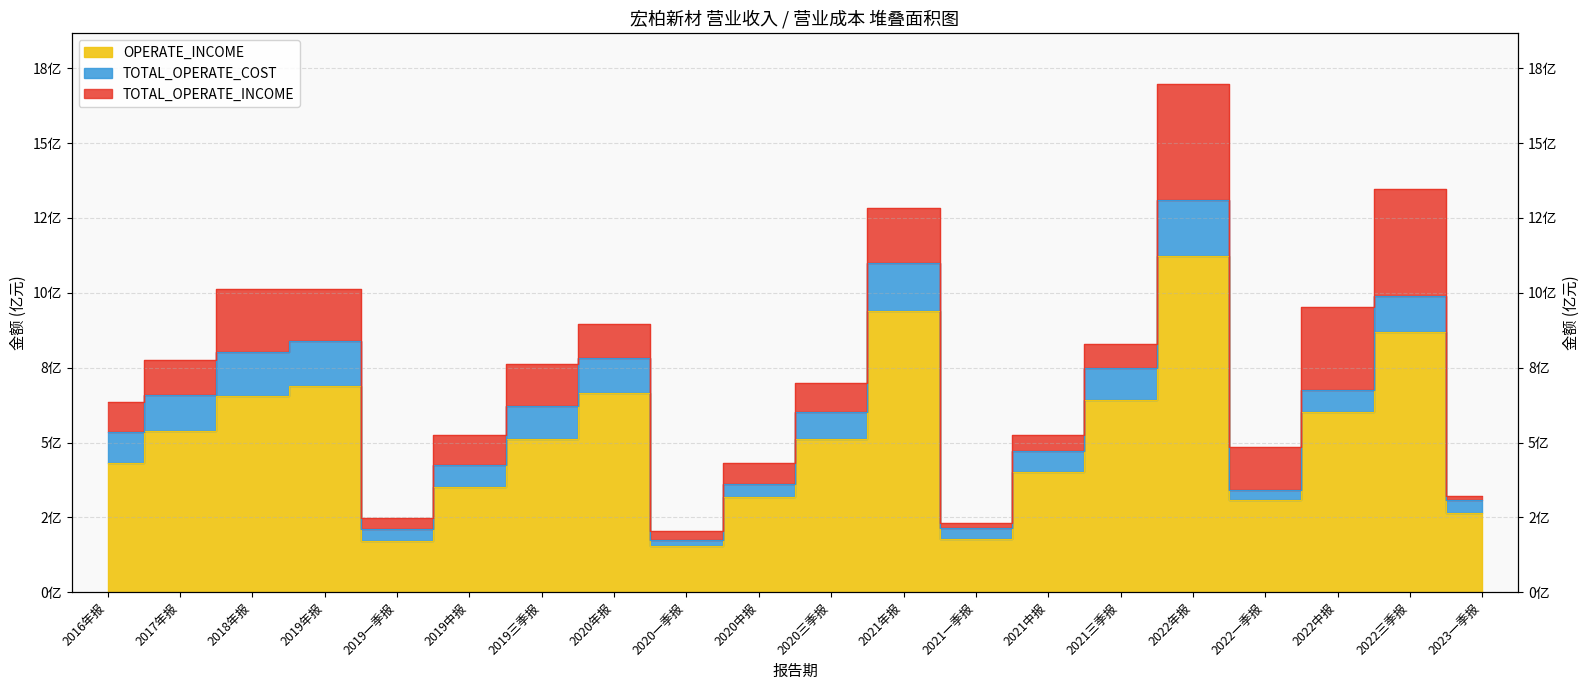

What is the average value of the TOTAL_OPERATE_INCOME series?

7.4